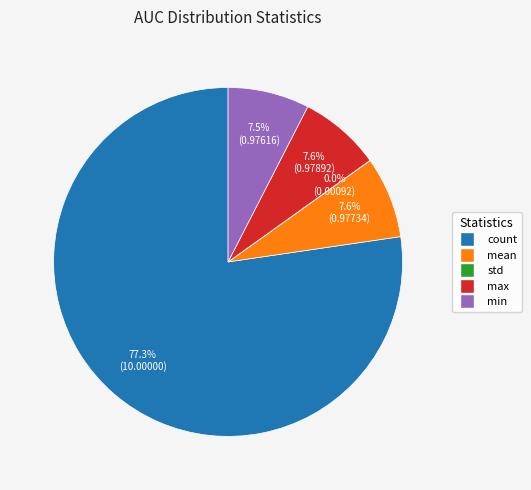

Which category accounts for the majority?

count